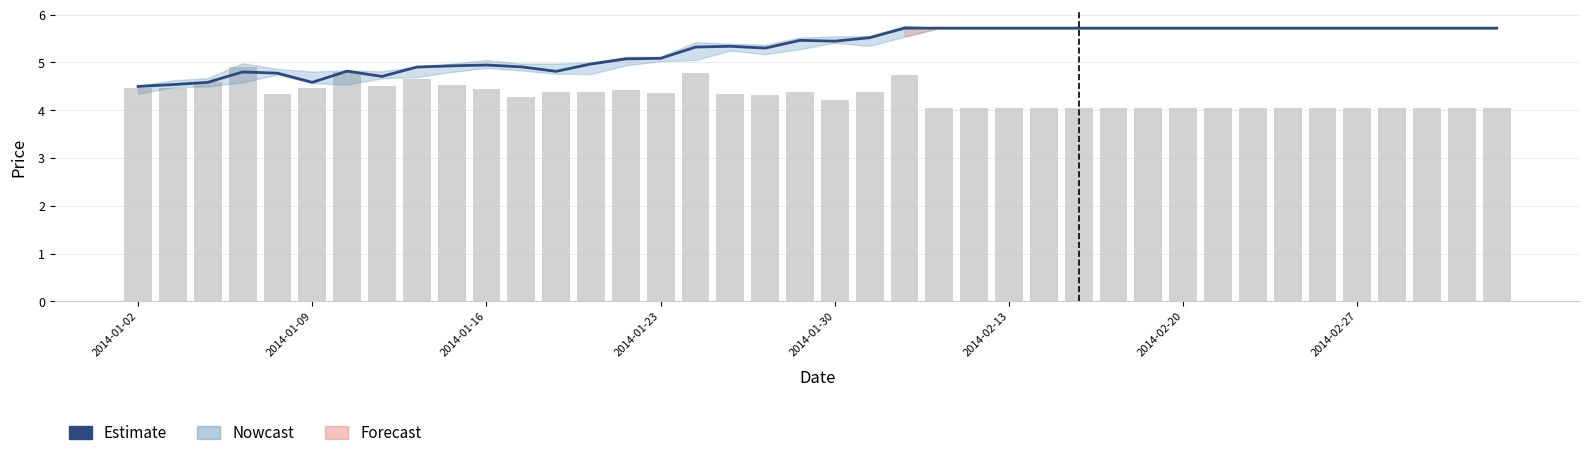

Is the value of volume at 20 greater than the value of Estimate at 18?

No